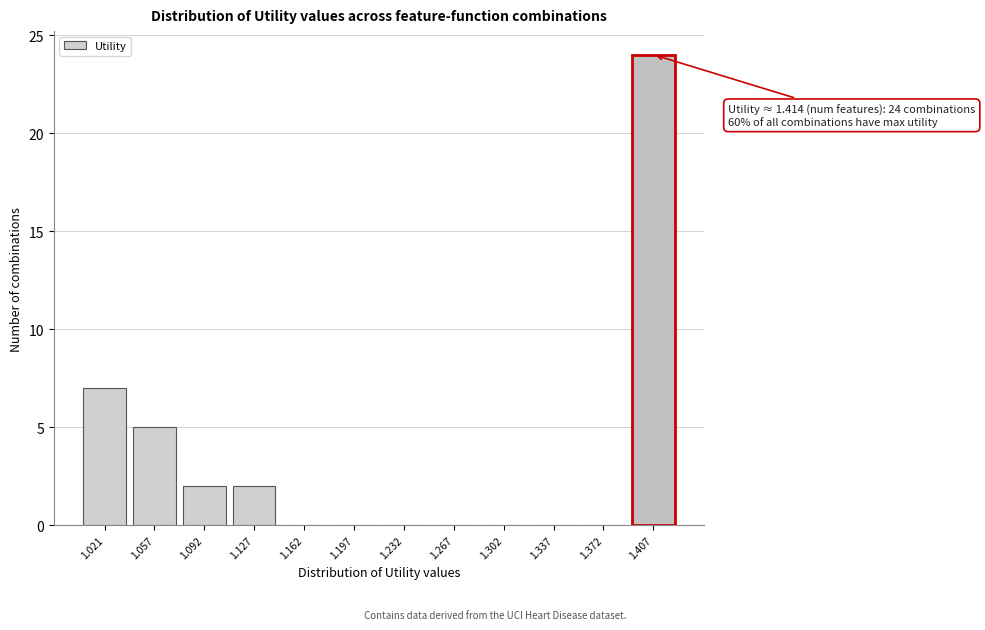

Reading left to right, list all the values displayed in this chart.

1.021=7	1.057=5	1.092=2	1.127=2	1.162=0	1.197=0	1.232=0	1.267=0	1.302=0	1.337=0	1.372=0	1.407=24